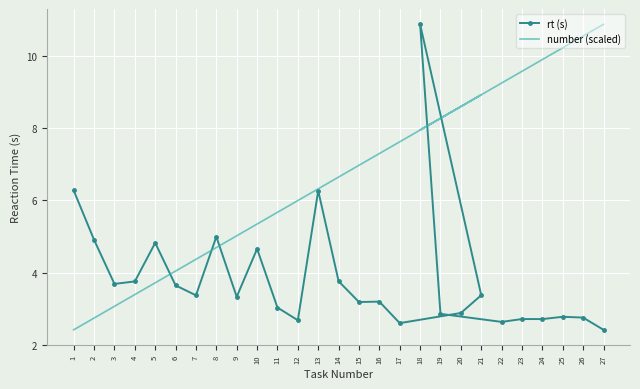

What is the label of the 24th point from the left?

24